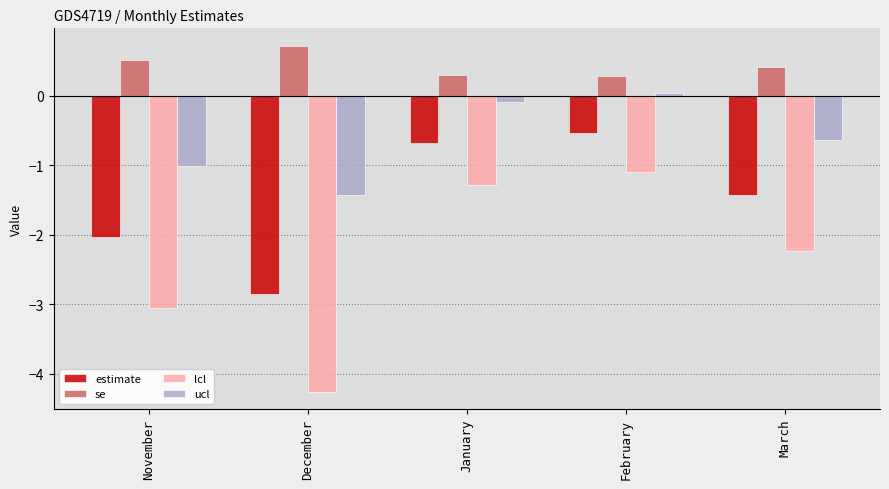

Which category has the lowest value in the estimate series?

December